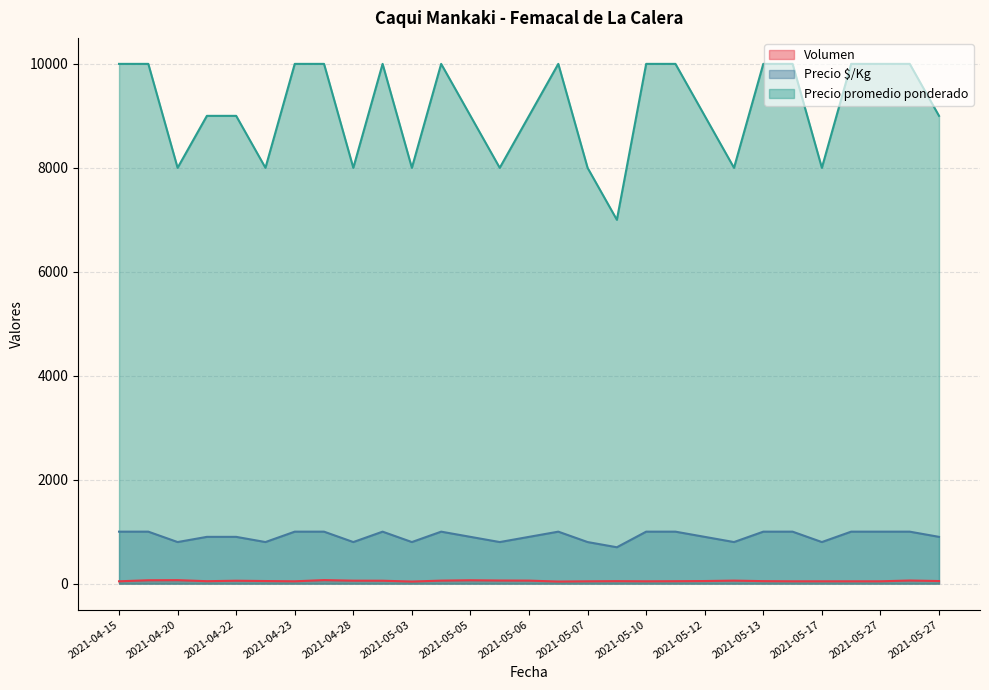

How many lines are shown in the chart?

3